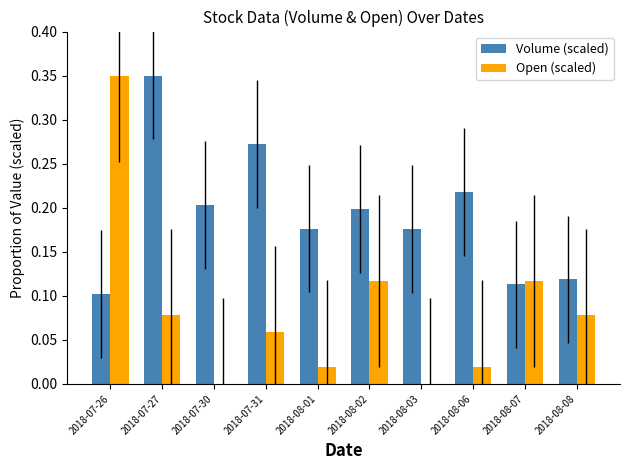

How many groups of bars are there?

10